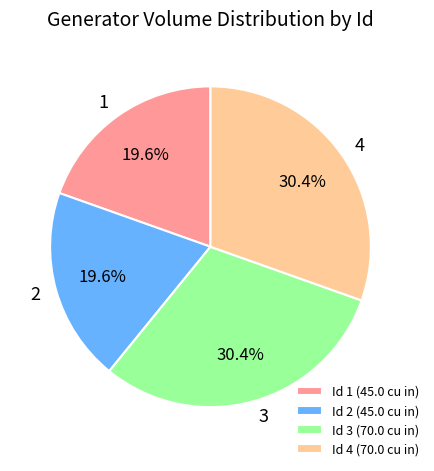

Between Id 4 (70.0 cu in) and Id 2 (45.0 cu in), which is larger?

Id 4 (70.0 cu in)